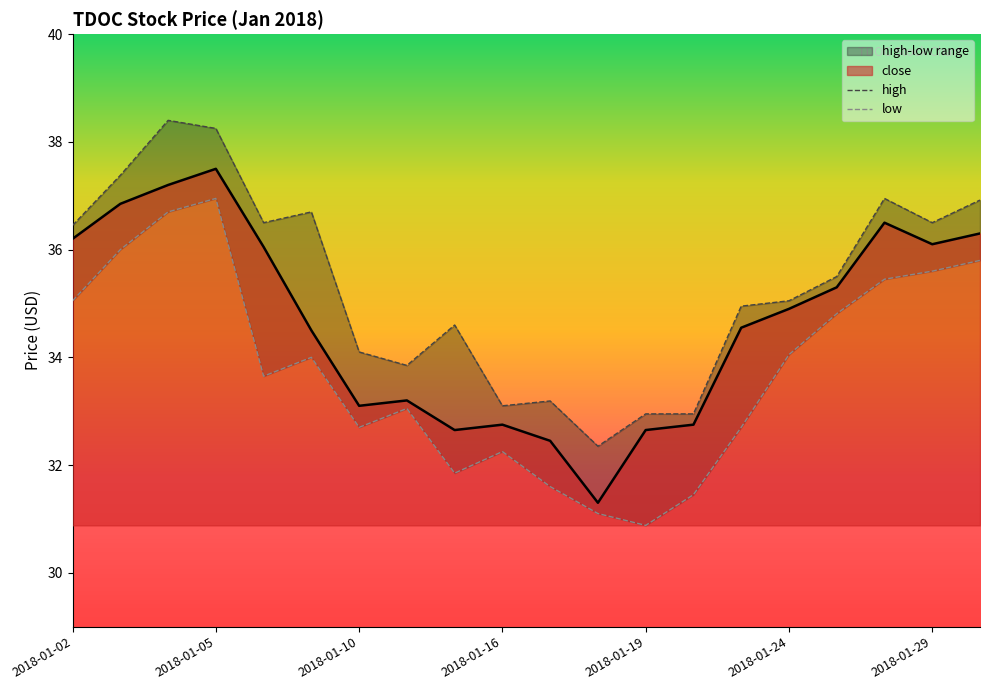

Where is low nearest to the value 33?

2018-01-11